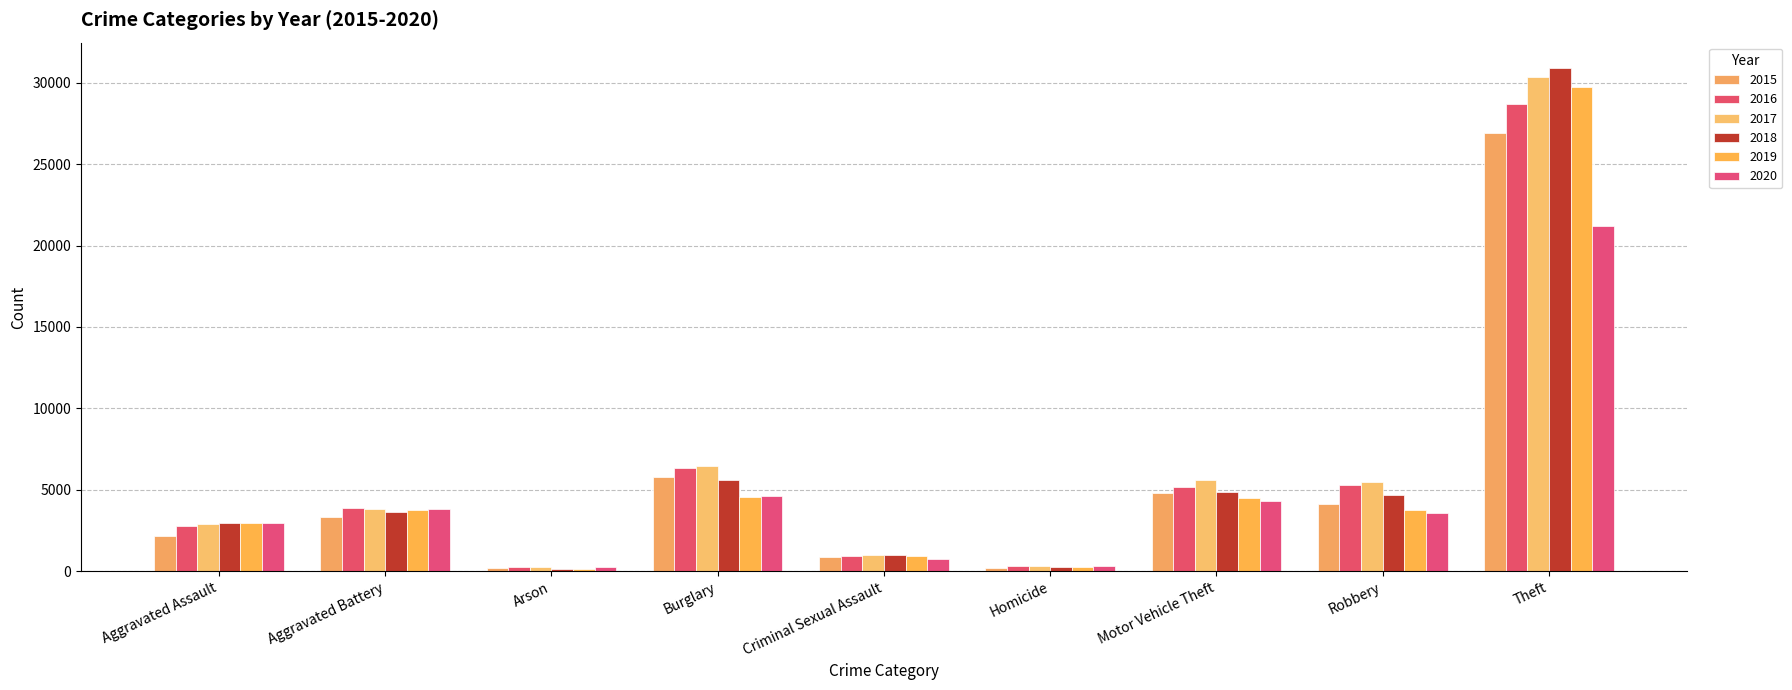

What is the greatest value displayed?

30915